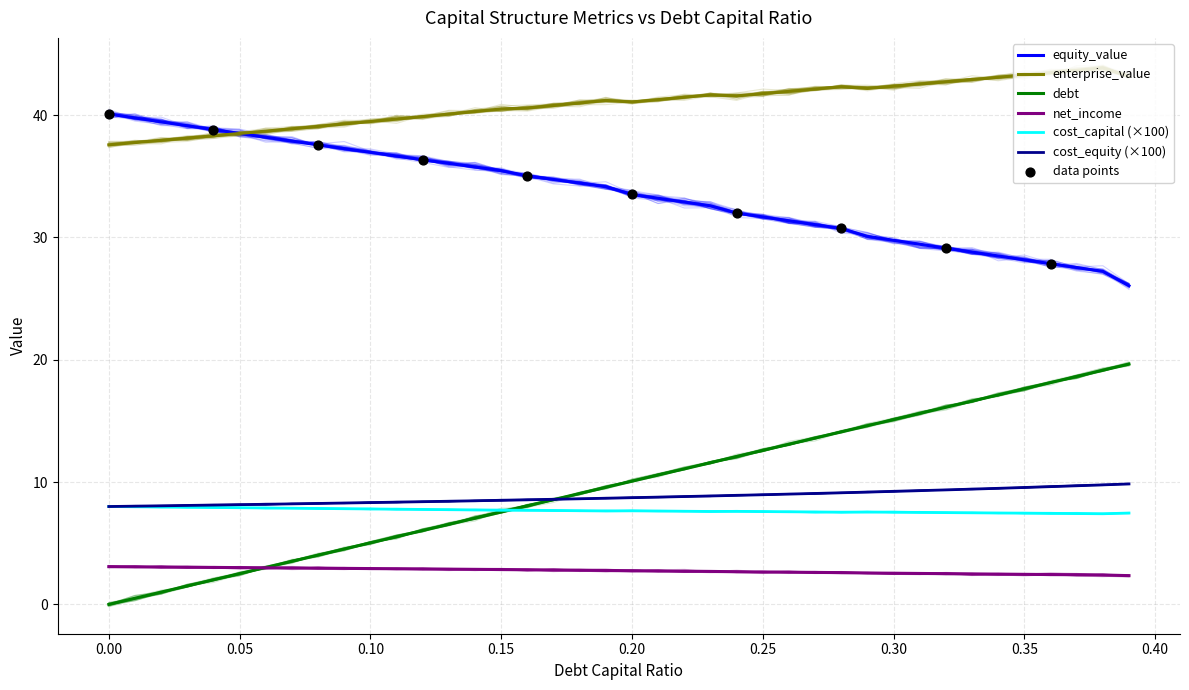

Is the value of equity_value at 0.22 greater than the value of debt at 0.3?

Yes